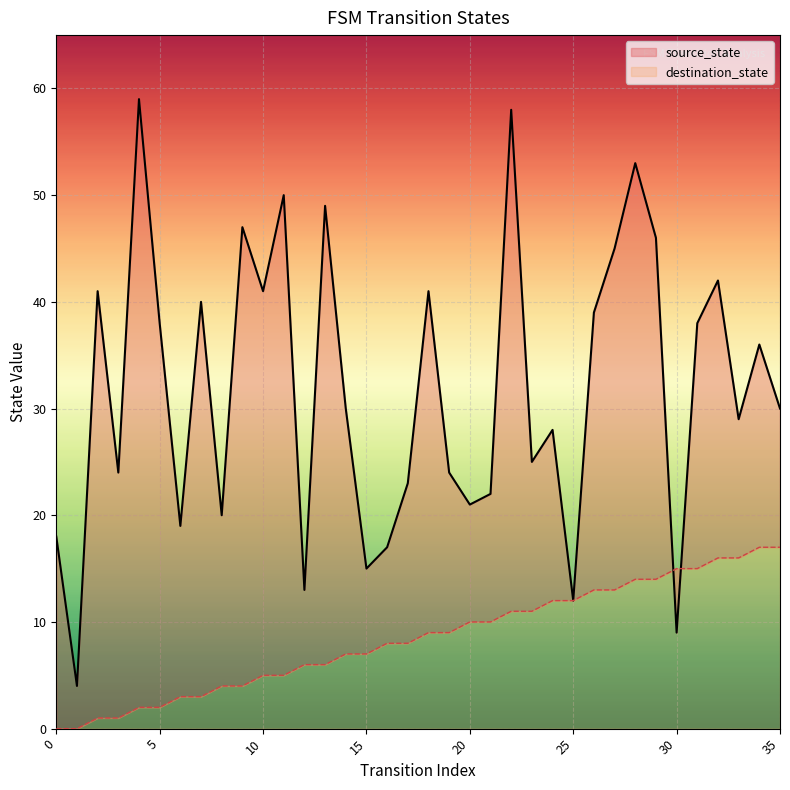

What is the sum of all source_state values?

306